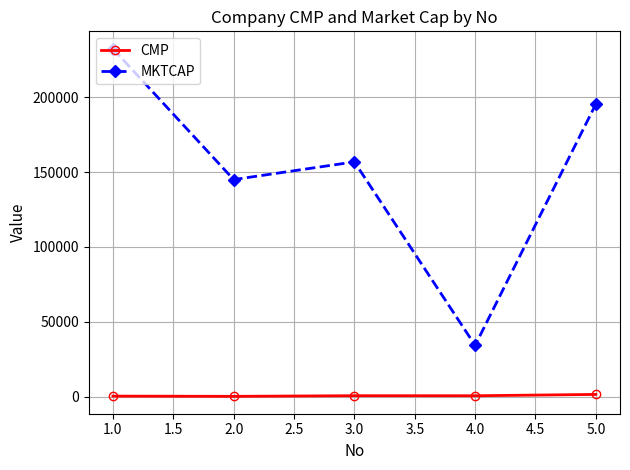

The value of MKTCAP at 2.0 is 144995.3. True or false?

True